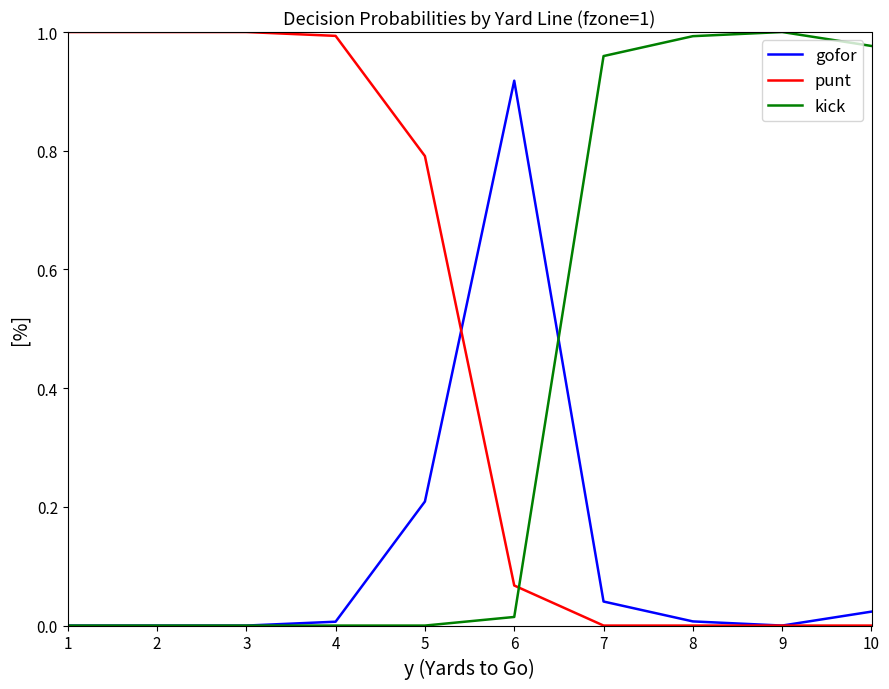

How many categories are shown in the chart?

10